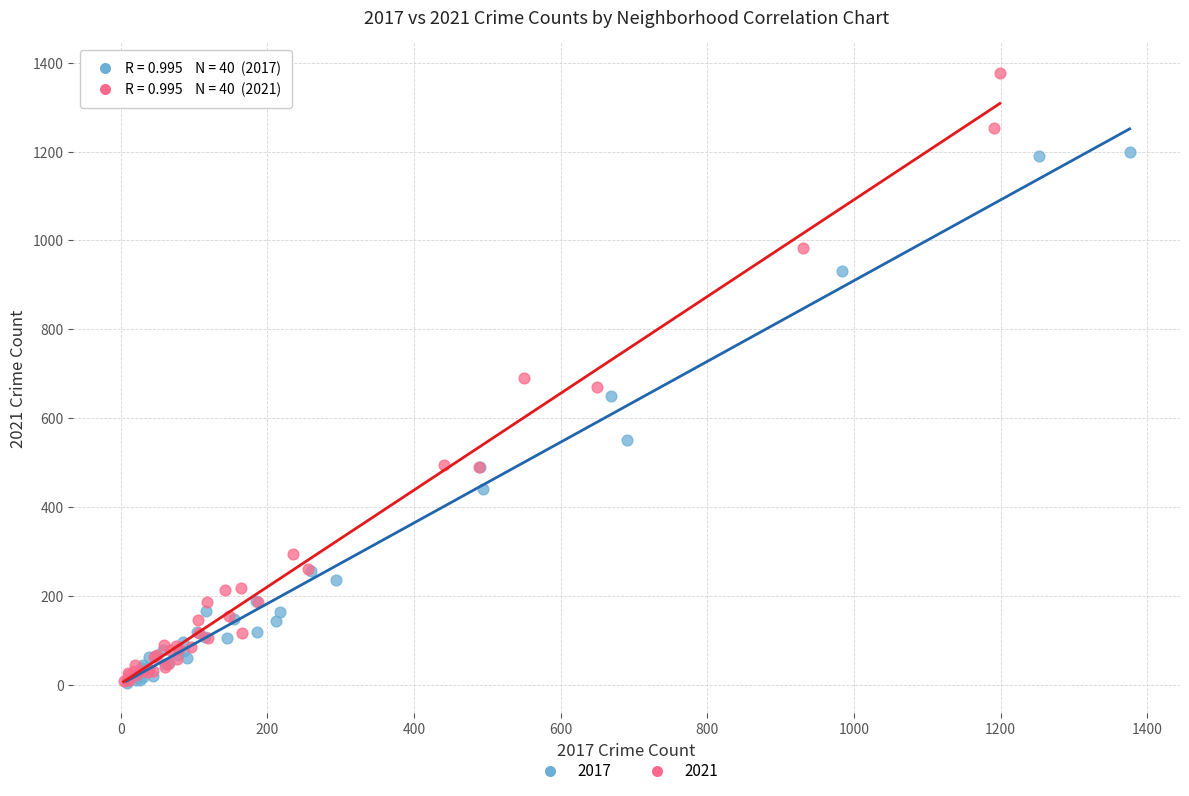

Which series has the largest Y range (max minus min)?

2021